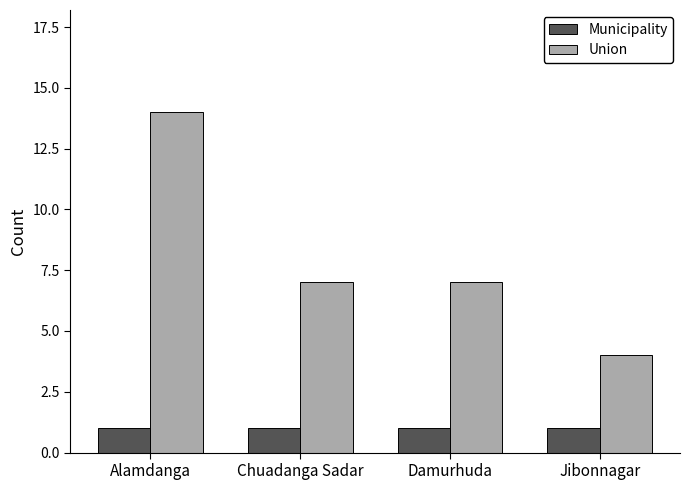

What is the spread (max minus min) of values at Damurhuda?

6